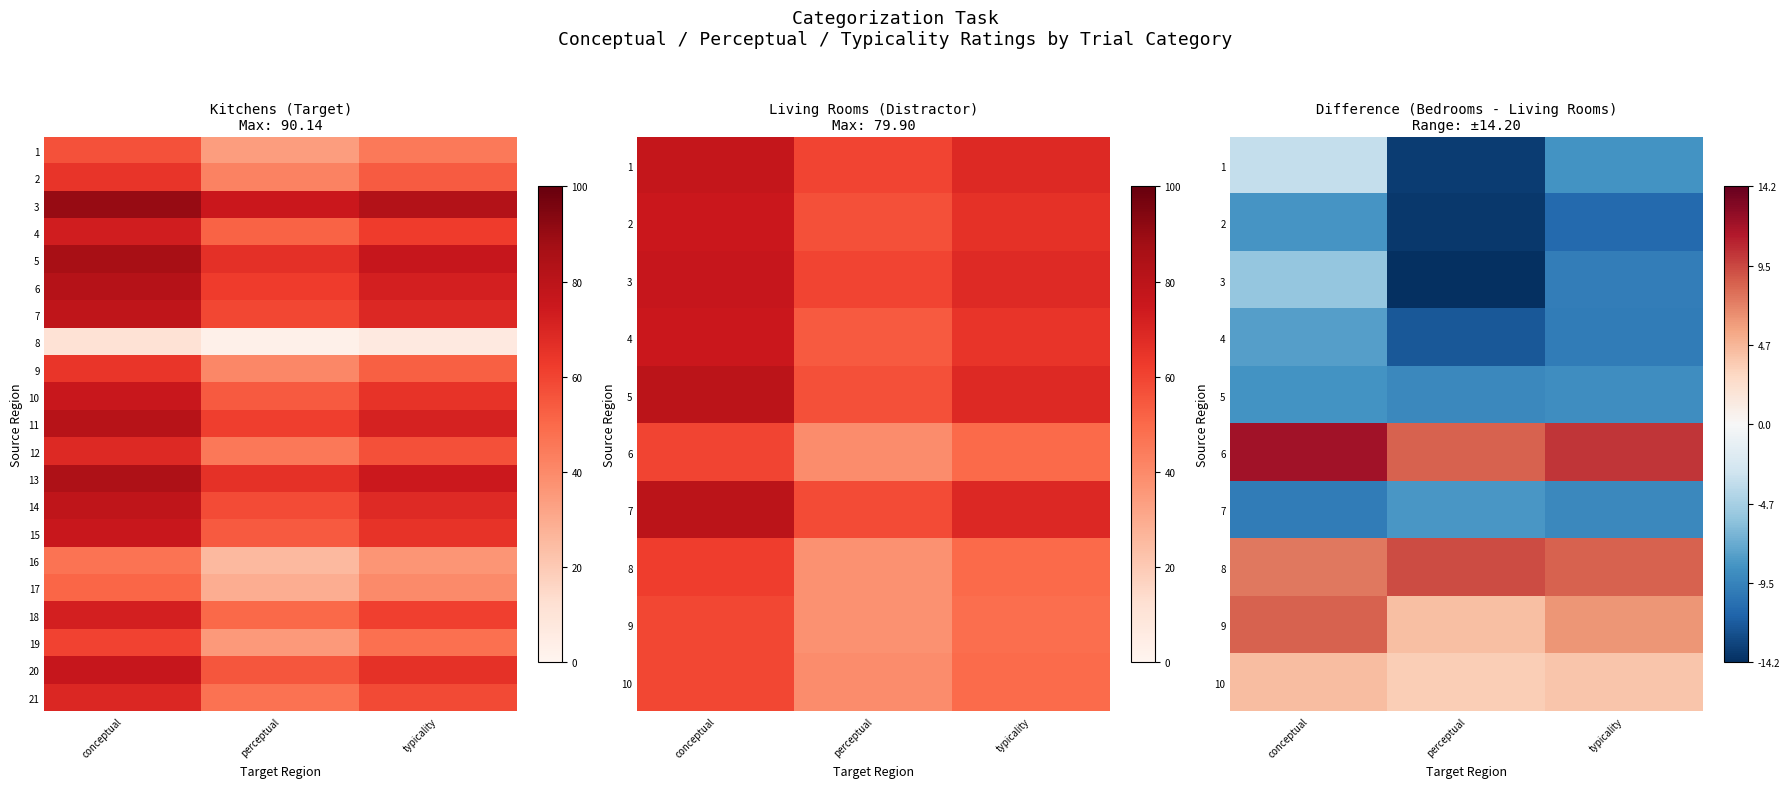

The 13 series shows 133.5 at typicality. True or false?

False